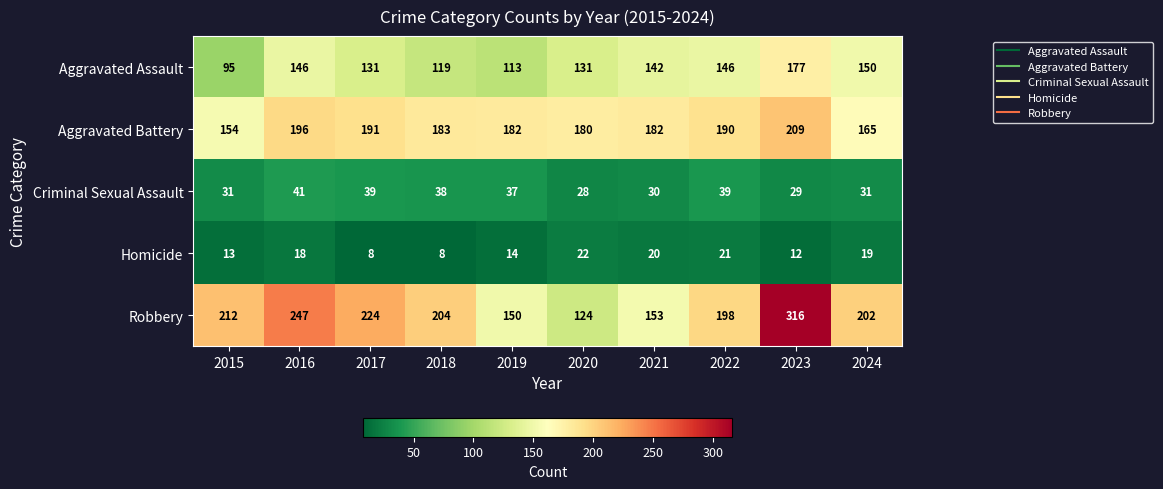

Where is Homicide nearest to the value 15?

2019